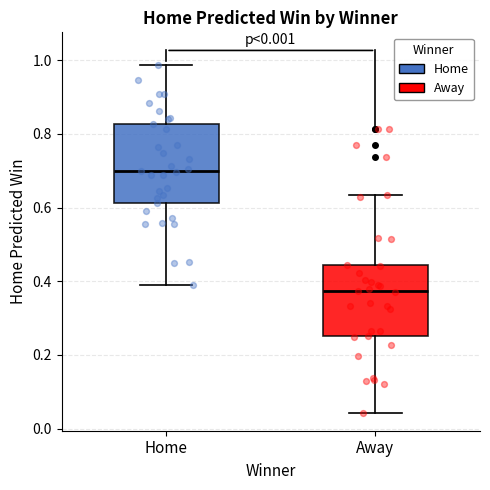

Where does the upper whisker of the box for Away end on the y-axis? The values are not printed on the chart, so give them approximately, as read against the axis.

0.64